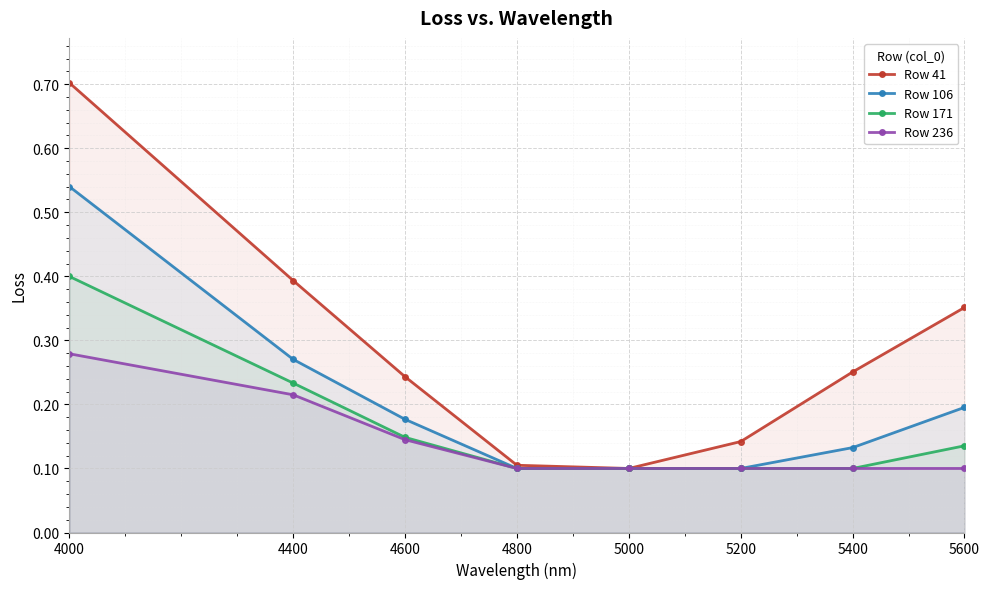

The value of Row 171 at 4400 is 0.2. True or false?

True